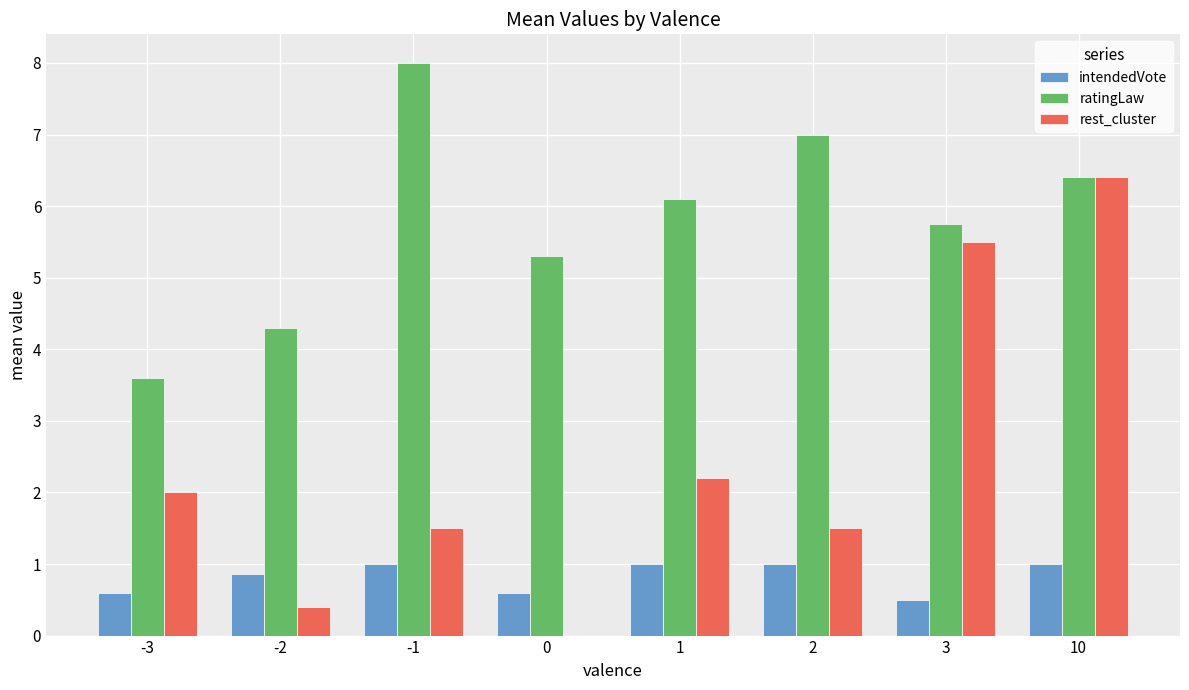

Reading right to left, list all the values displayed in this chart.

intendedVote: 1.0	0.5	1.0	1.0	0.6	1.0	0.9	0.6
ratingLaw: 6.4	5.8	7.0	6.1	5.3	8.0	4.3	3.6
rest_cluster: 6.4	5.5	1.5	2.2	0.0	1.5	0.4	2.0